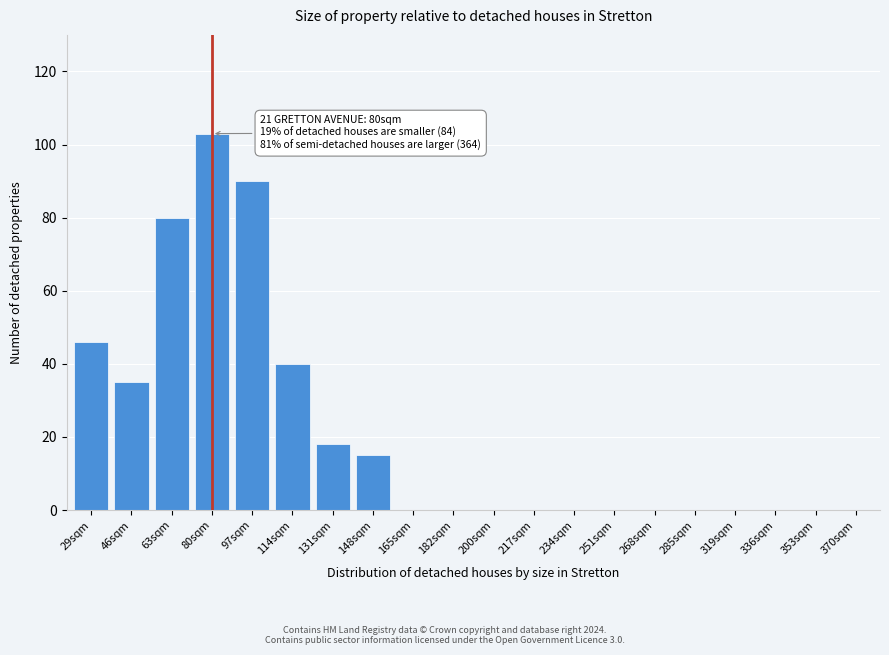

Reading right to left, transcribe all the data shown in this chart.

370sqm=0	353sqm=0	336sqm=0	319sqm=0	285sqm=0	268sqm=0	251sqm=0	234sqm=0	217sqm=0	200sqm=0	182sqm=0	165sqm=0	148sqm=15	131sqm=18	114sqm=40	97sqm=90	80sqm=103	63sqm=80	46sqm=35	29sqm=46